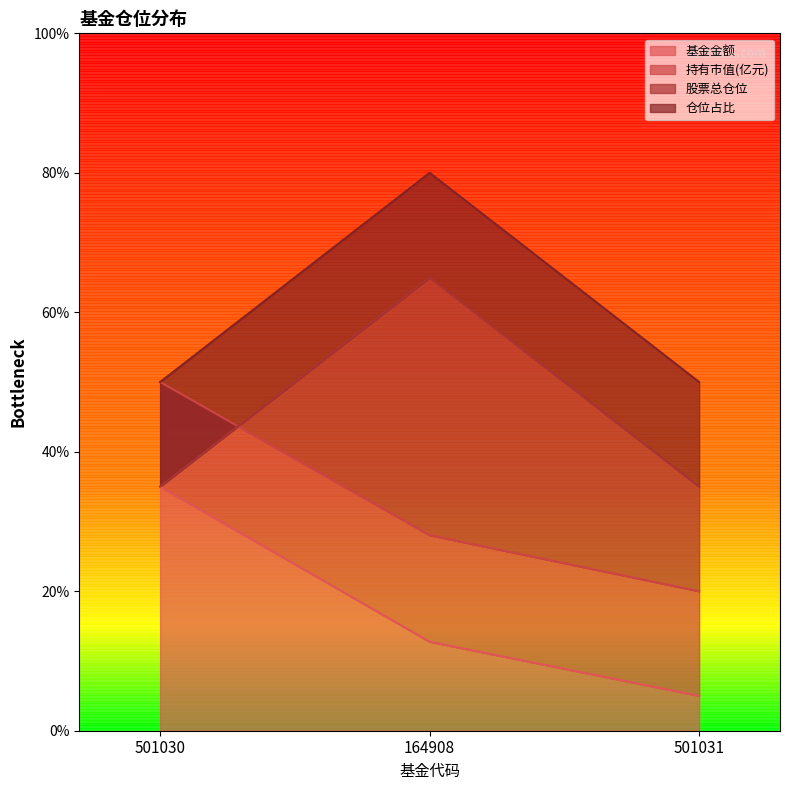

What position from the right is 501031?

1